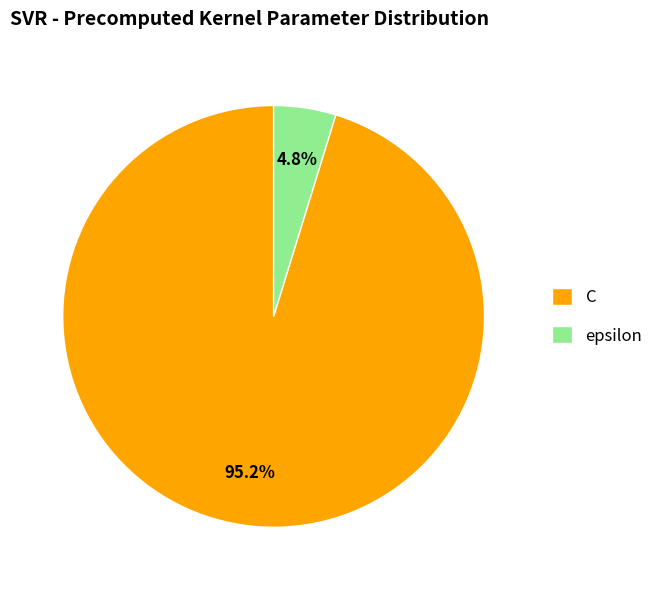

How many segments does this pie chart have?

2